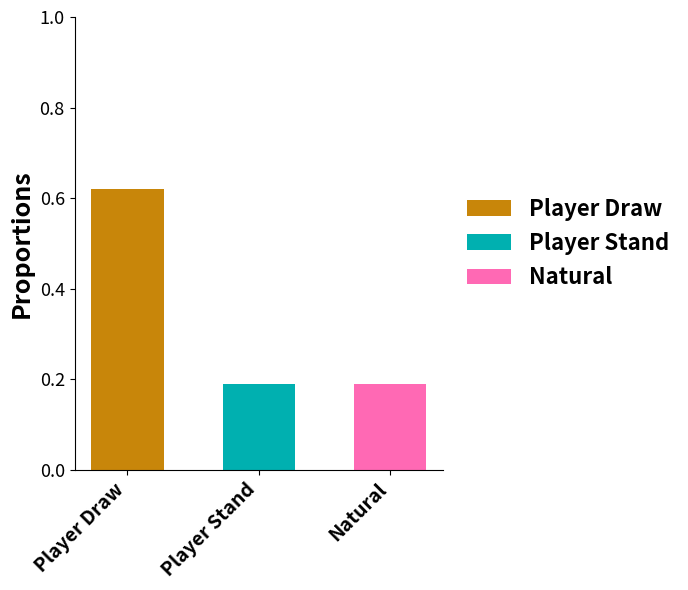

At which category is the sum across all series the highest?

Player Draw